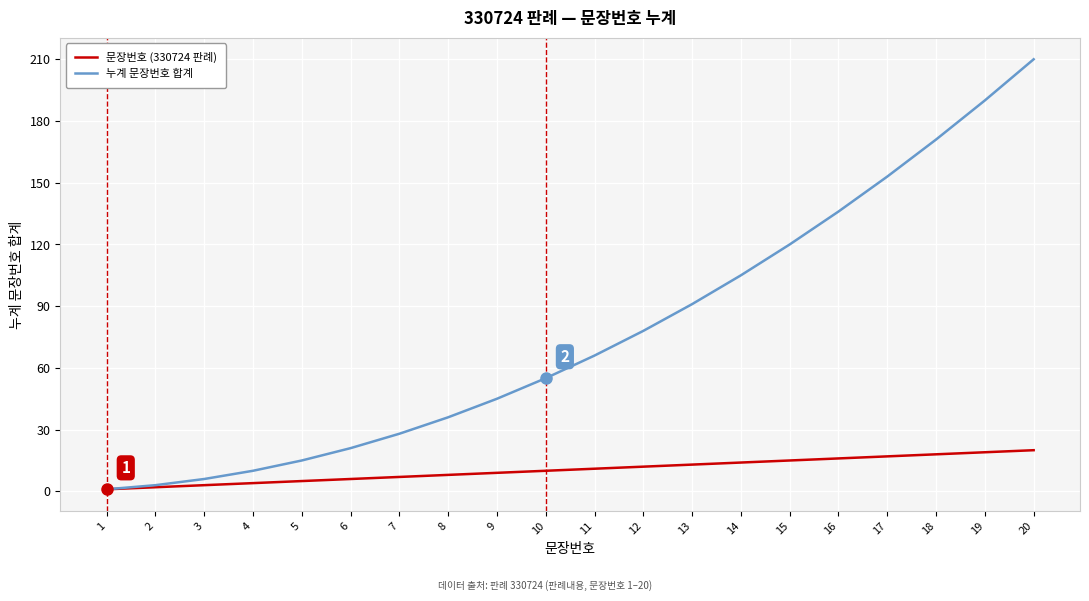

What is the highest value of the 누계 문장번호 합계 series?

210